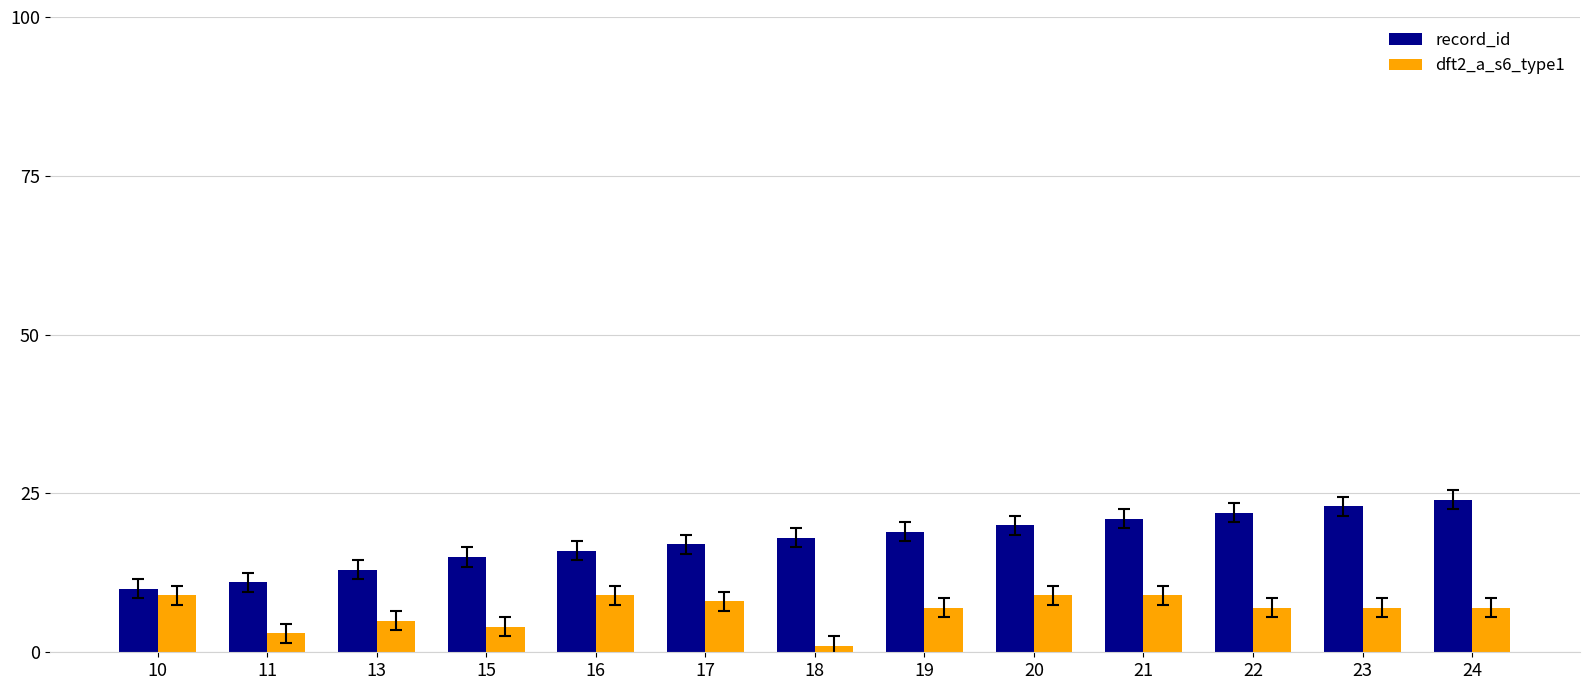

What is the difference between the maximum and minimum values in the dft2_a_s6_type1 series?

8